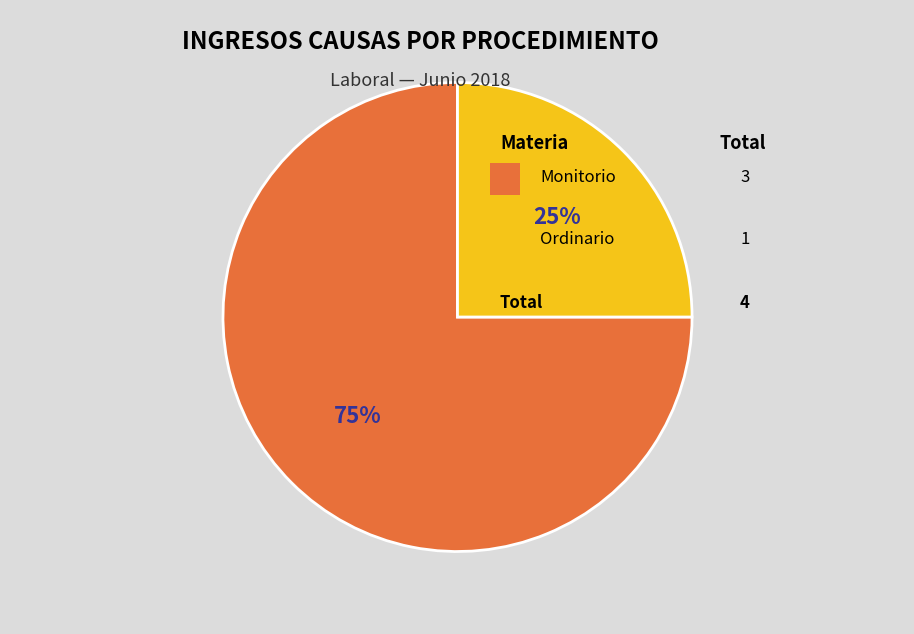

To the nearest percent, what is the difference between the largest and smallest slice percentages?

50%